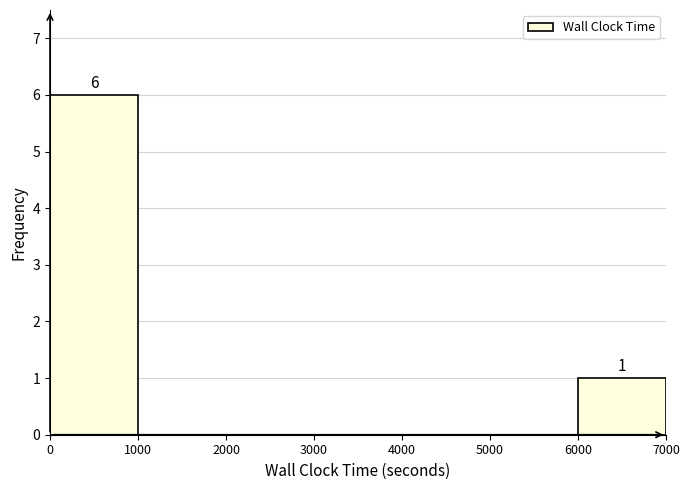

Which range on the x-axis has the tallest bar?

0 to 1000